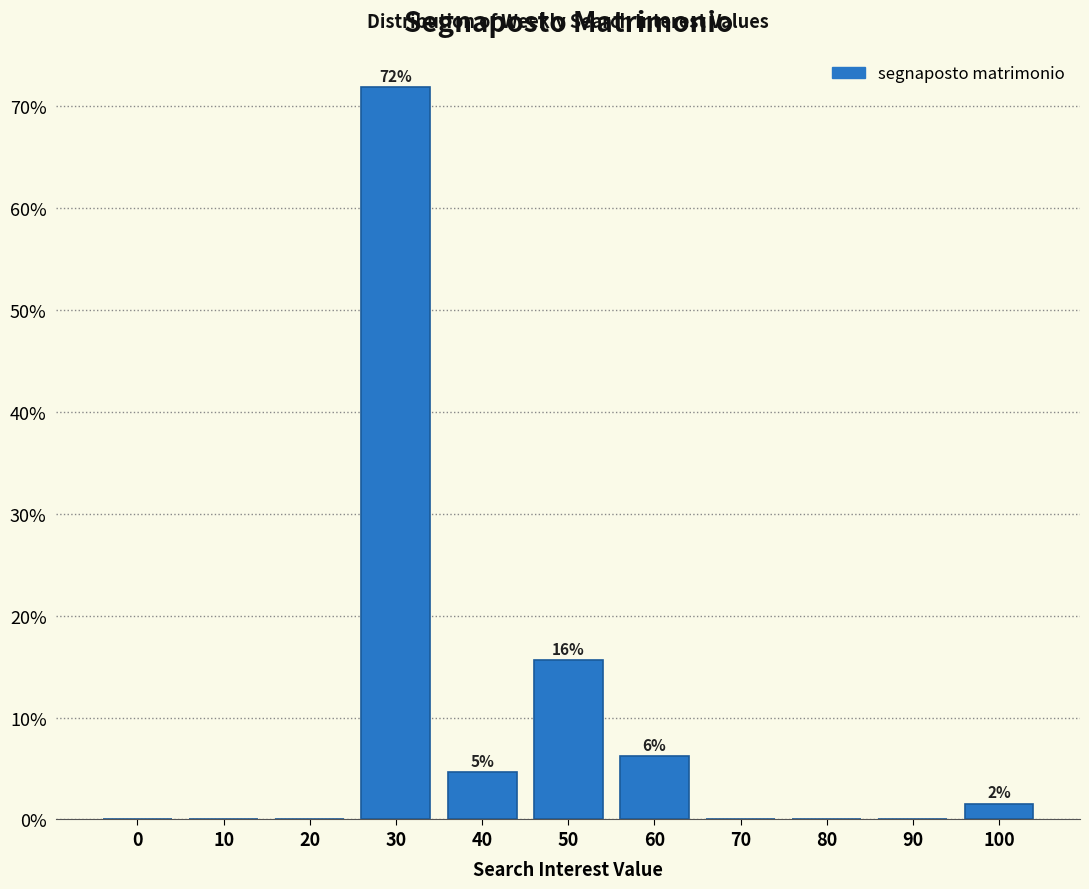

The value at 90 is 27.6. True or false?

False